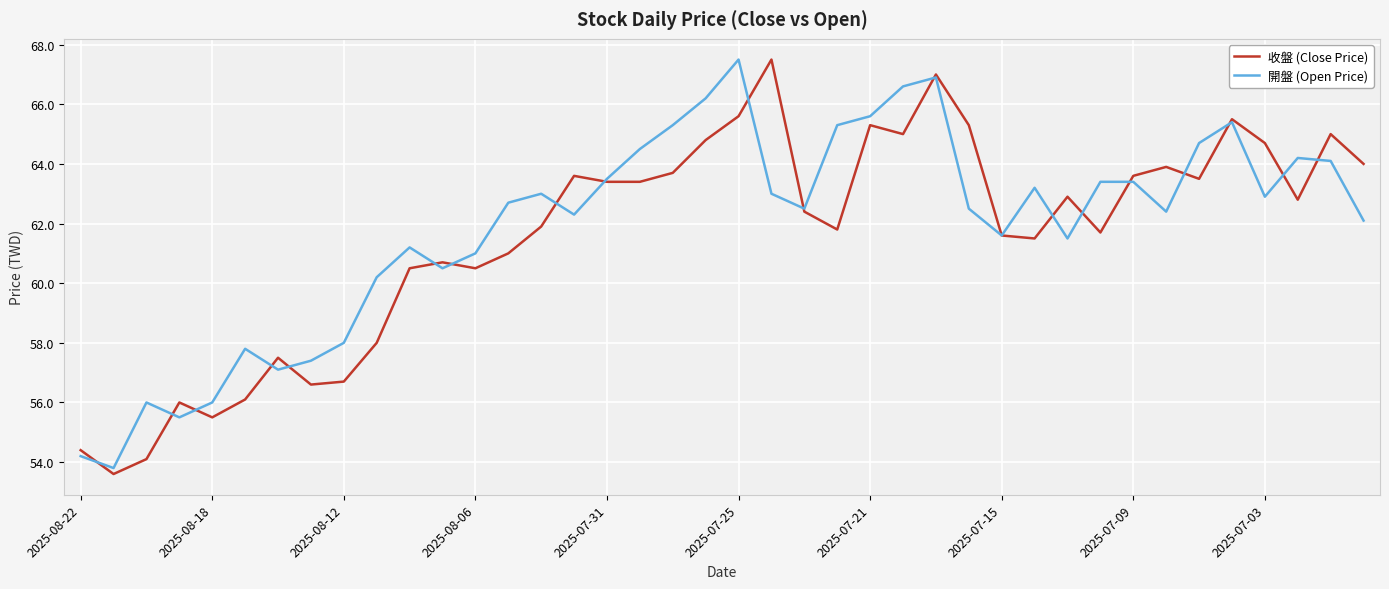

Which series has the largest range (max minus min)?

收盤 (Close Price)